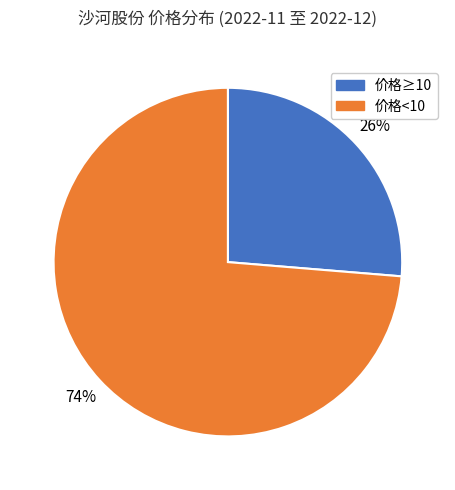

To the nearest percent, what portion does 价格≥10 represent?

26%